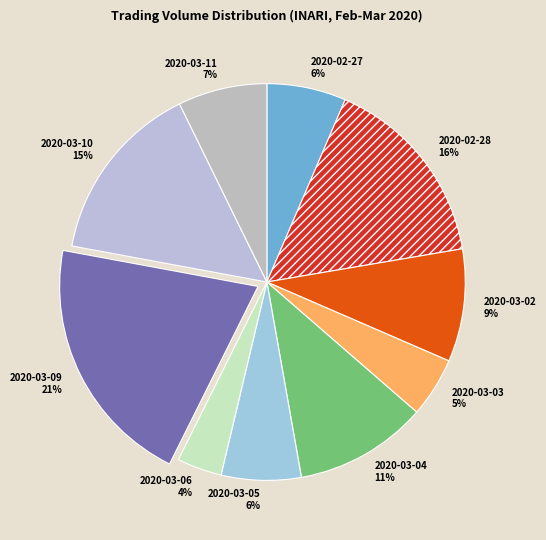

Is the sum of 2020-03-10 and 2020-03-02 greater than half?

No